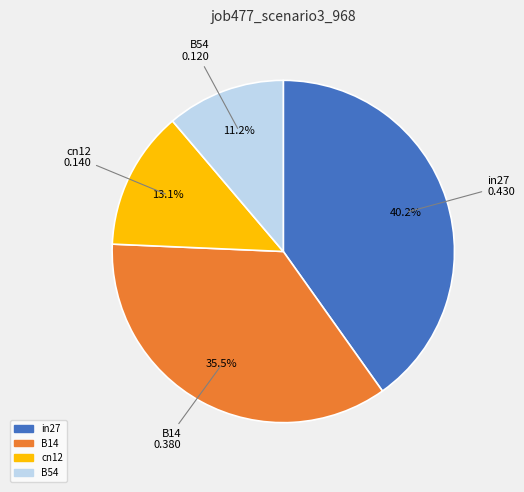

How many segments does this pie chart have?

4